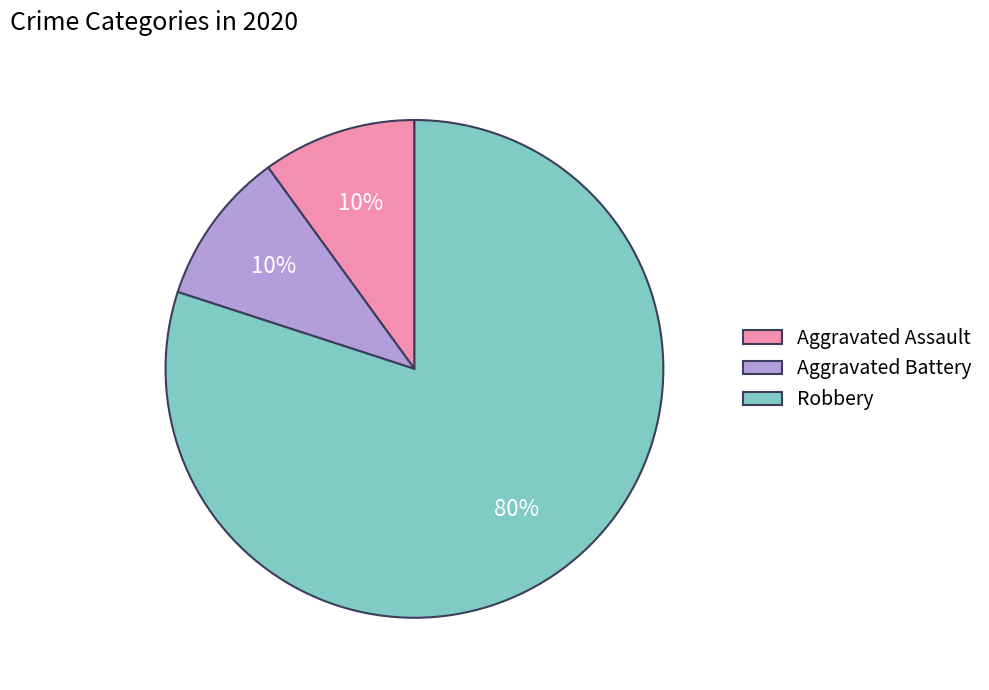

What is the largest slice in the pie chart?

Robbery